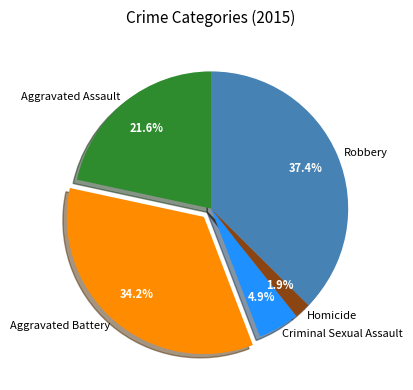

The Criminal Sexual Assault slice represents 5% of the pie. True or false?

True